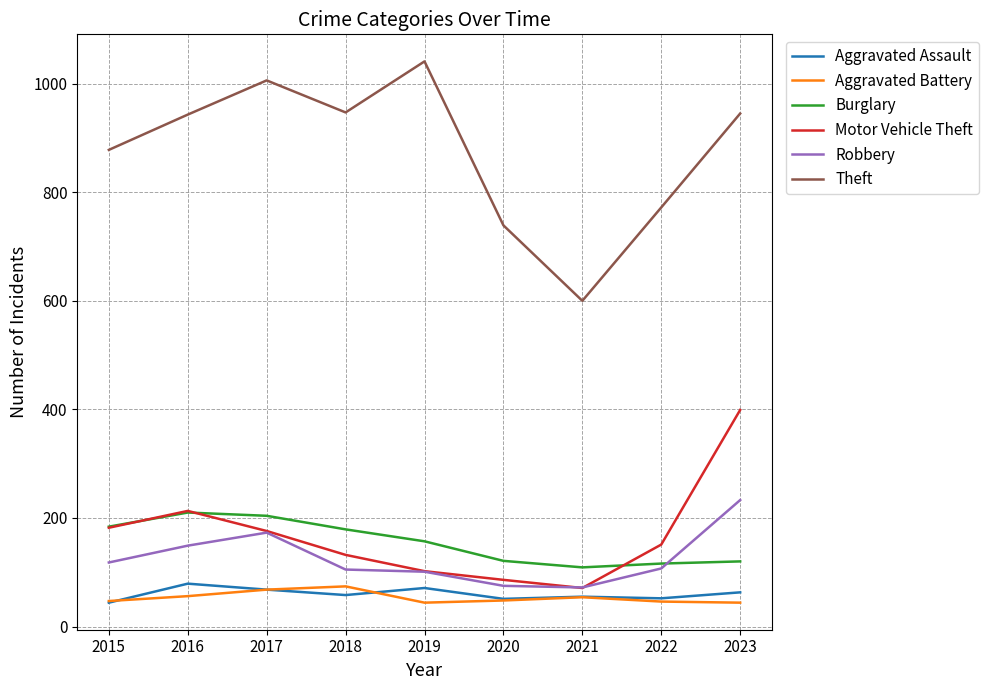

Where is the first local minimum for Theft?

2018